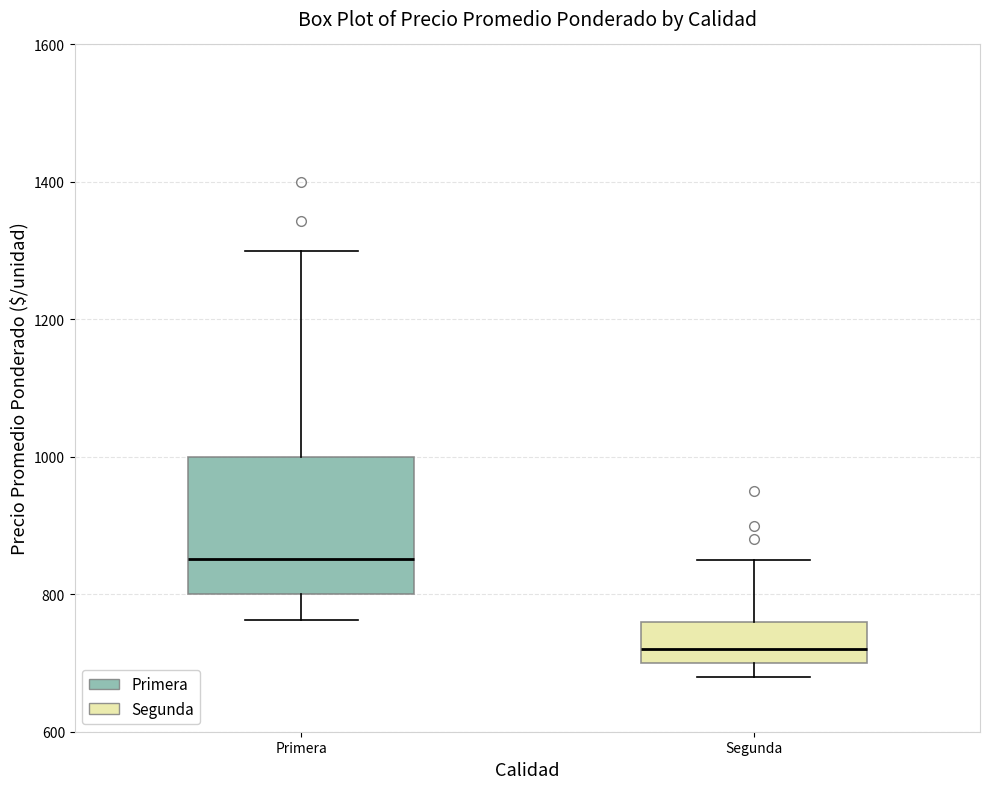

Which box is the tallest, from its lower edge to its upper edge?

Primera